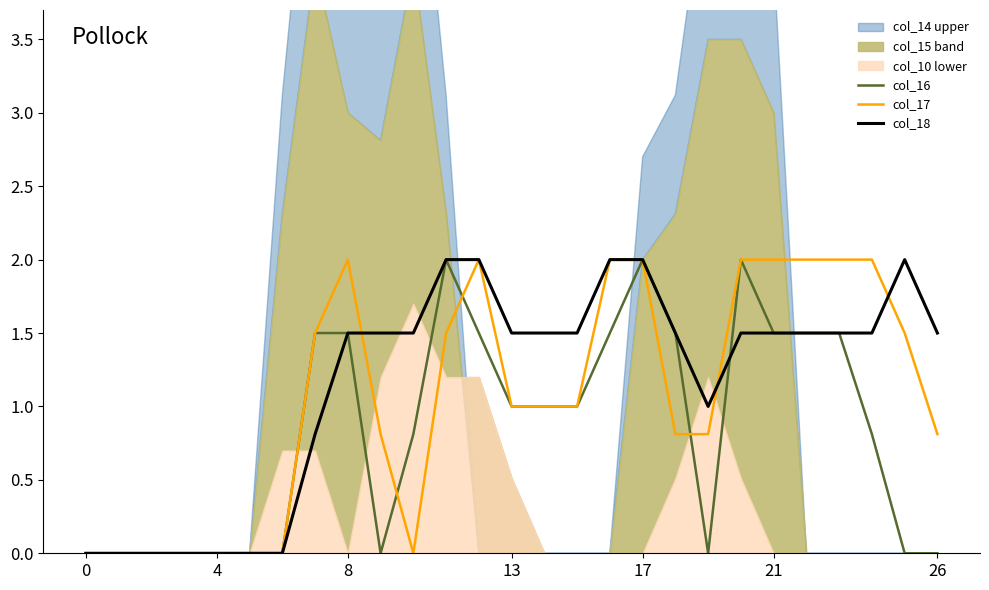

The value of col_18 at 4 is 0.8. True or false?

False